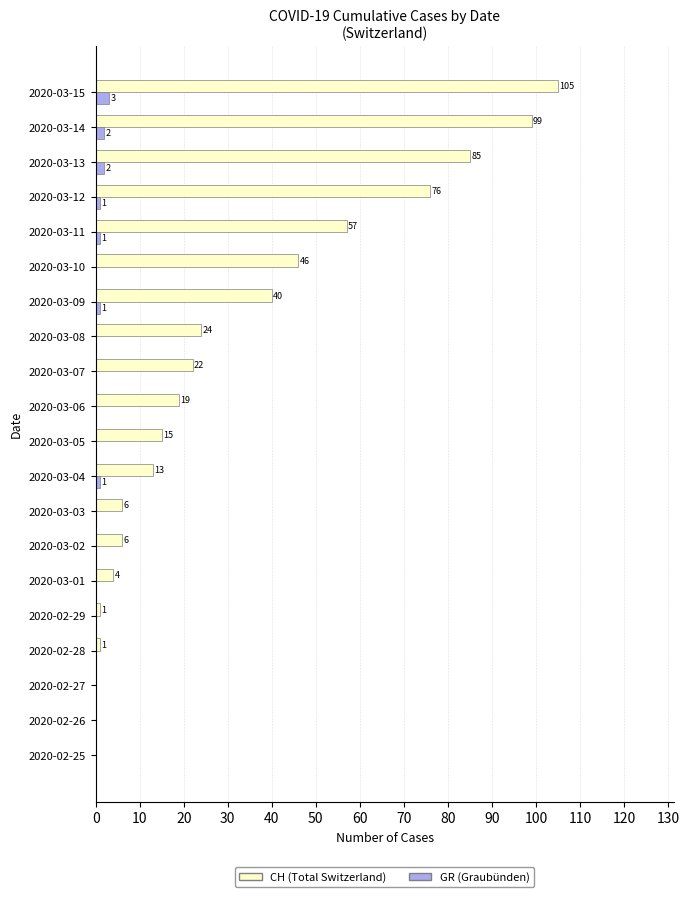

True or false: GR (Graubünden) has a value of 0 at 2020-03-06.

True